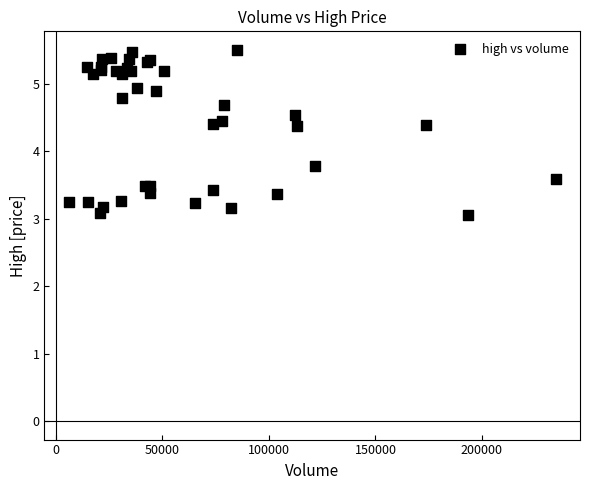

What Y value in the scatter plot is closest to 4?

3.8